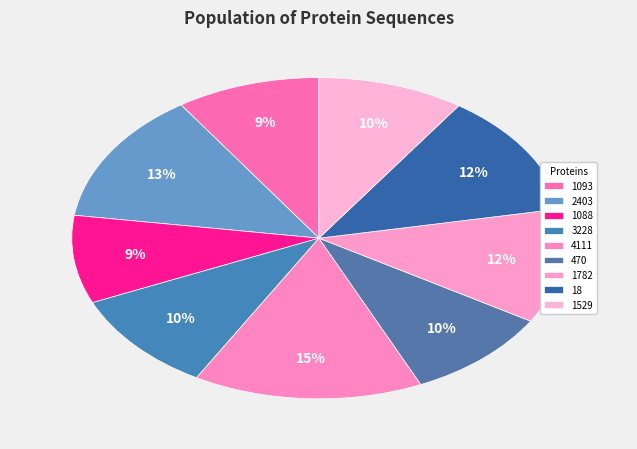

How many slices are in this pie chart?

9